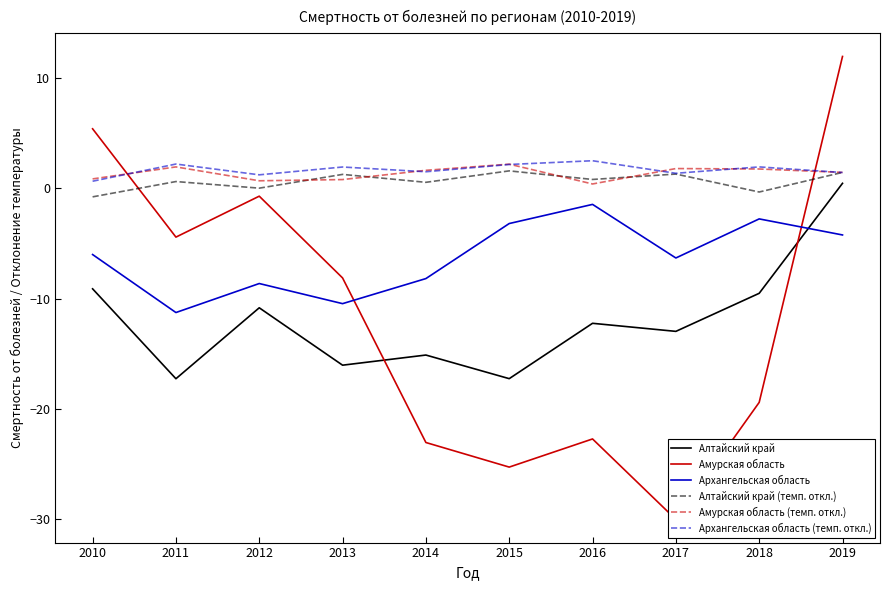

True or false: Алтайский край (темп. откл.) has more than 0 points higher than both neighbors.

True